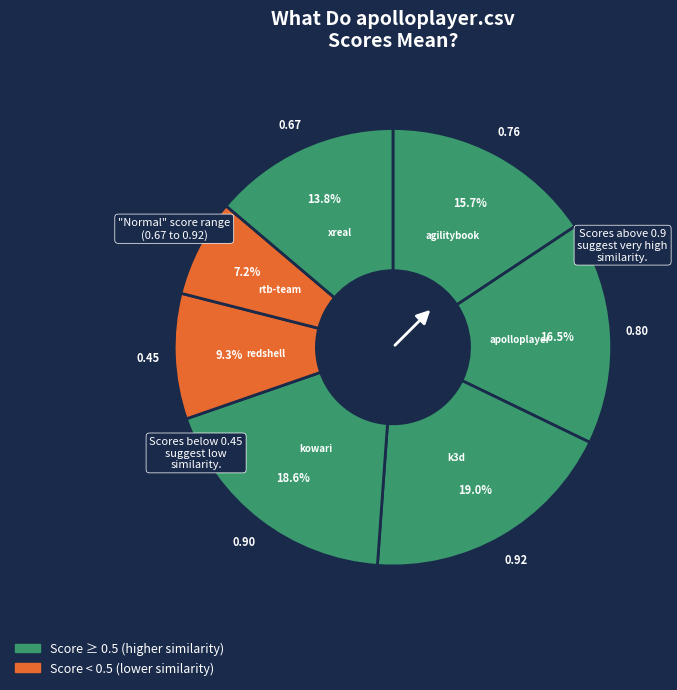

How many segments does this pie chart have?

7